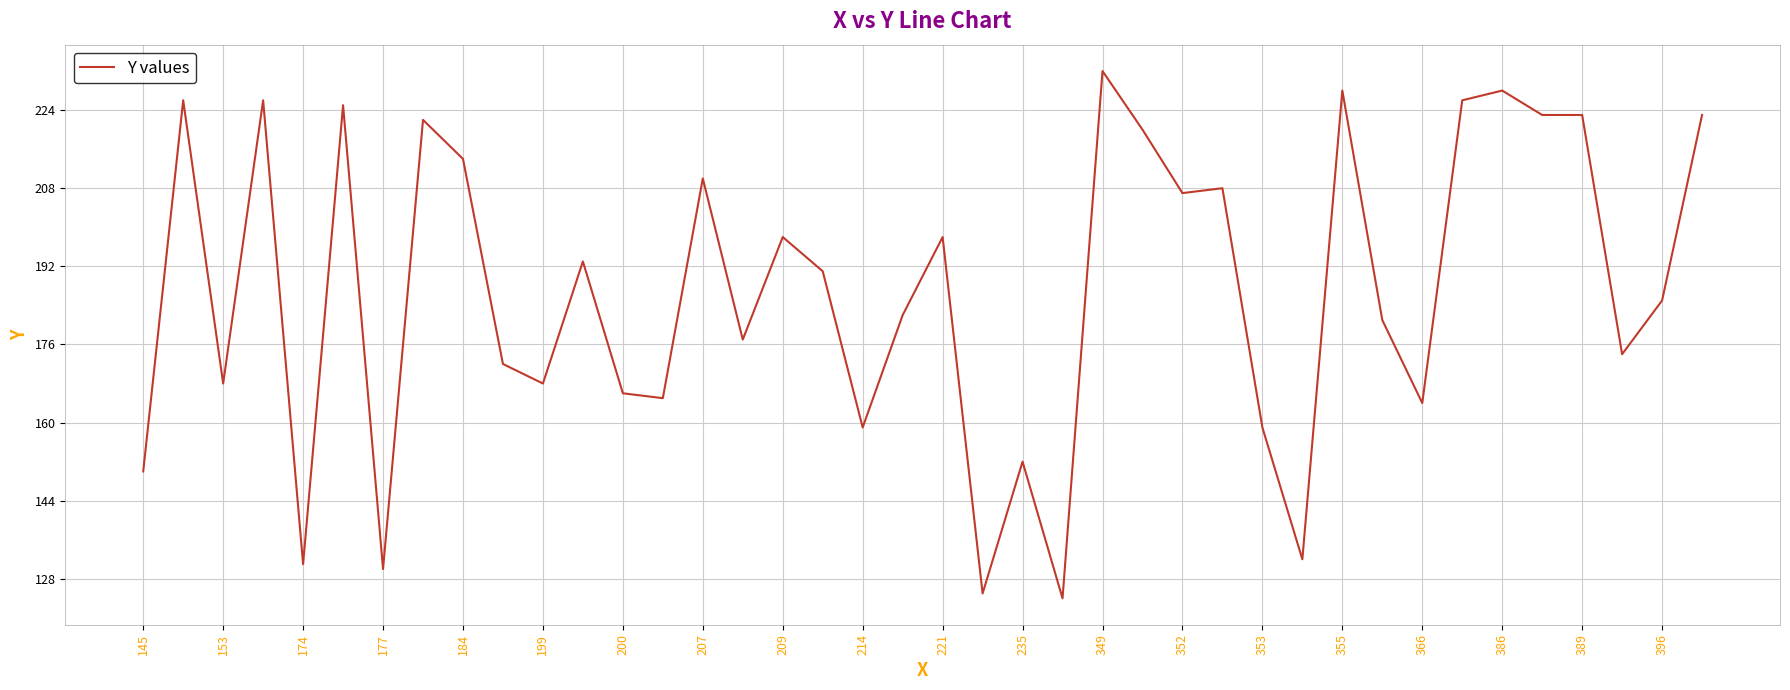

What is the greatest value displayed?

232